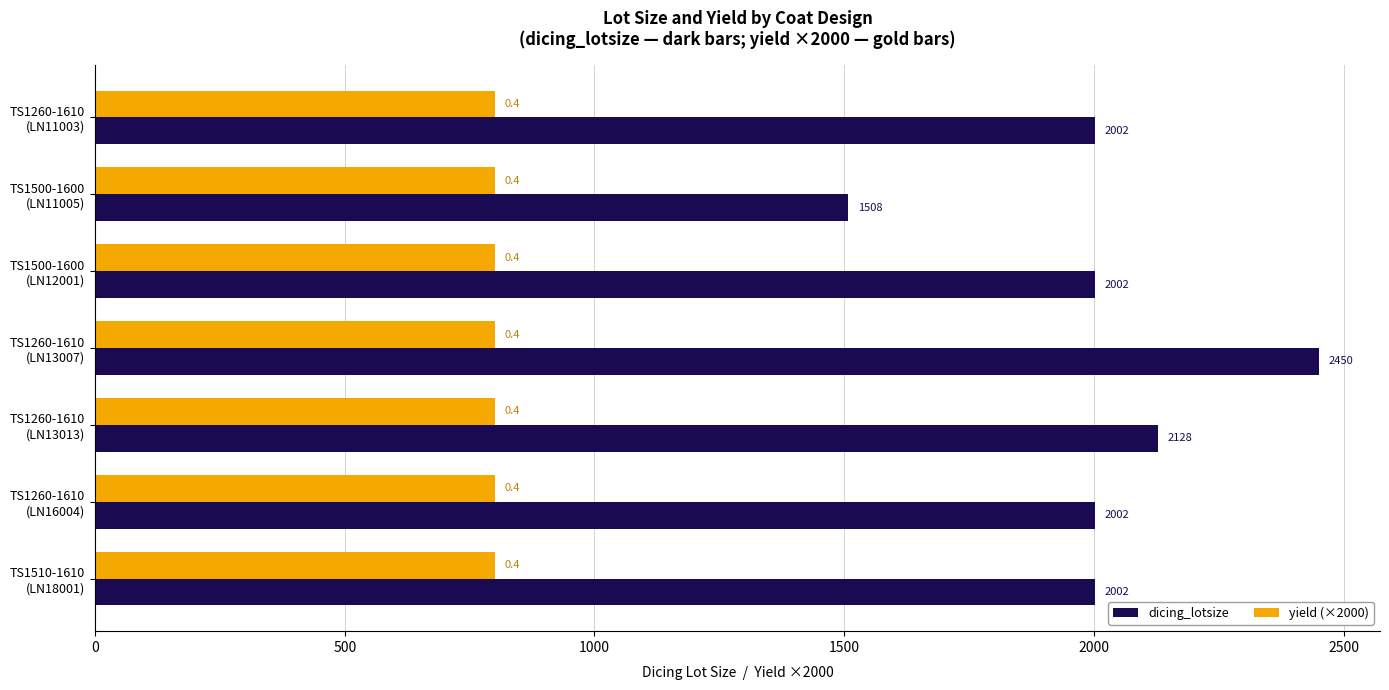

At how many categories does at least one series exceed 1294?

7